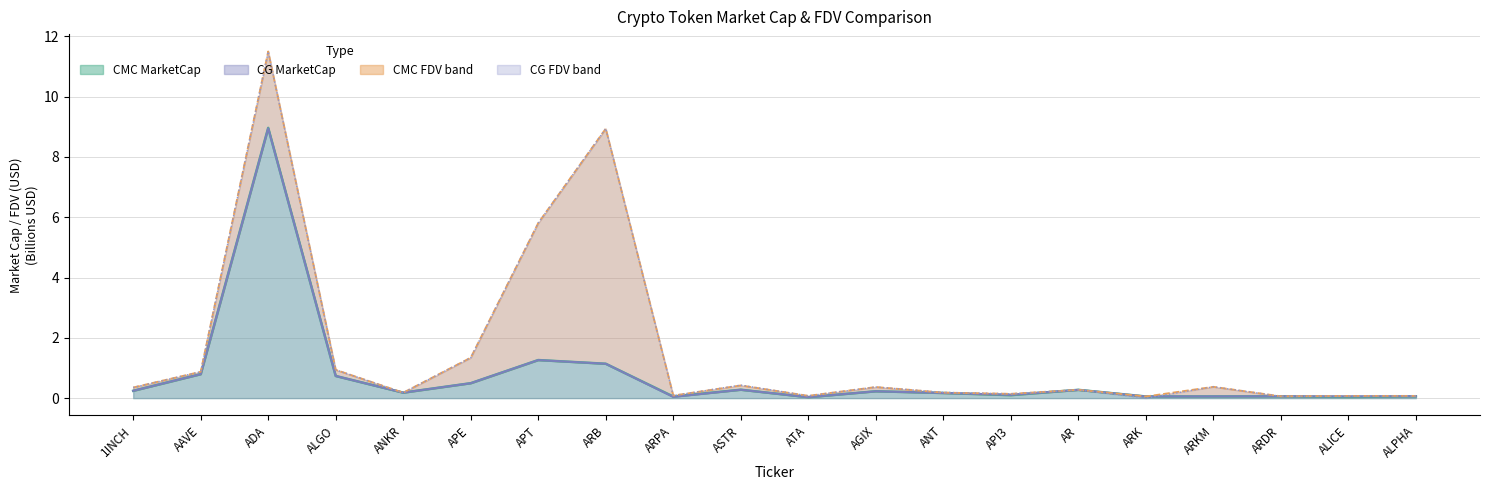

What is the total value across all series at ARK?

0.2